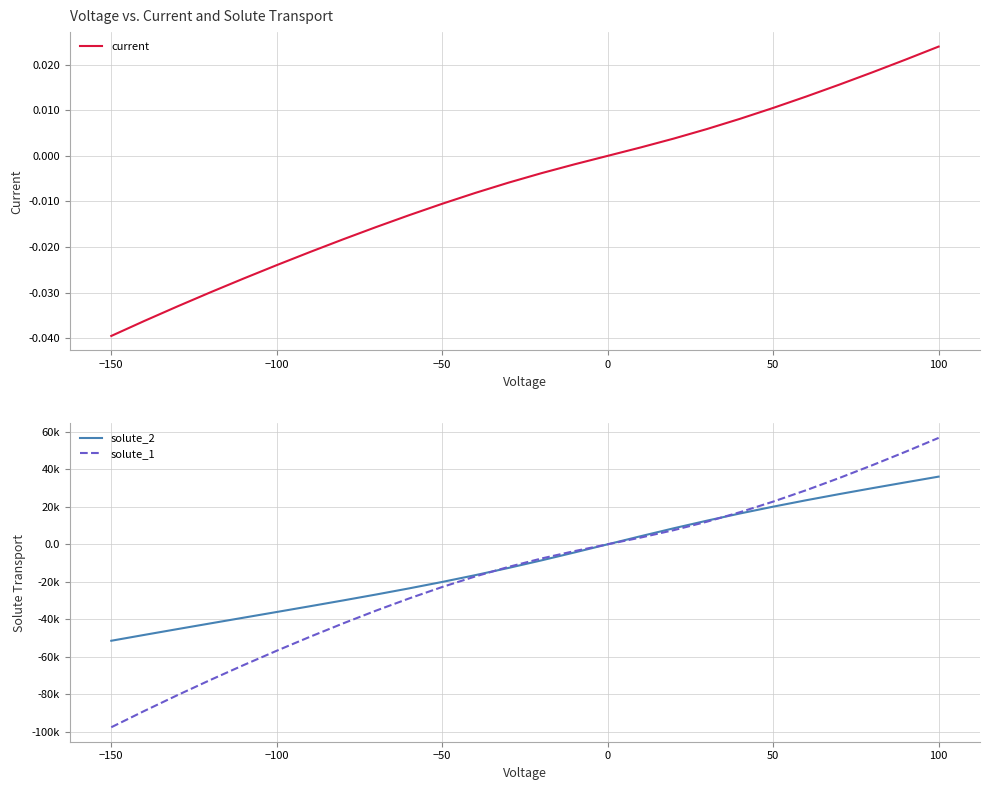

Which category has the lowest value in the current series?

−150